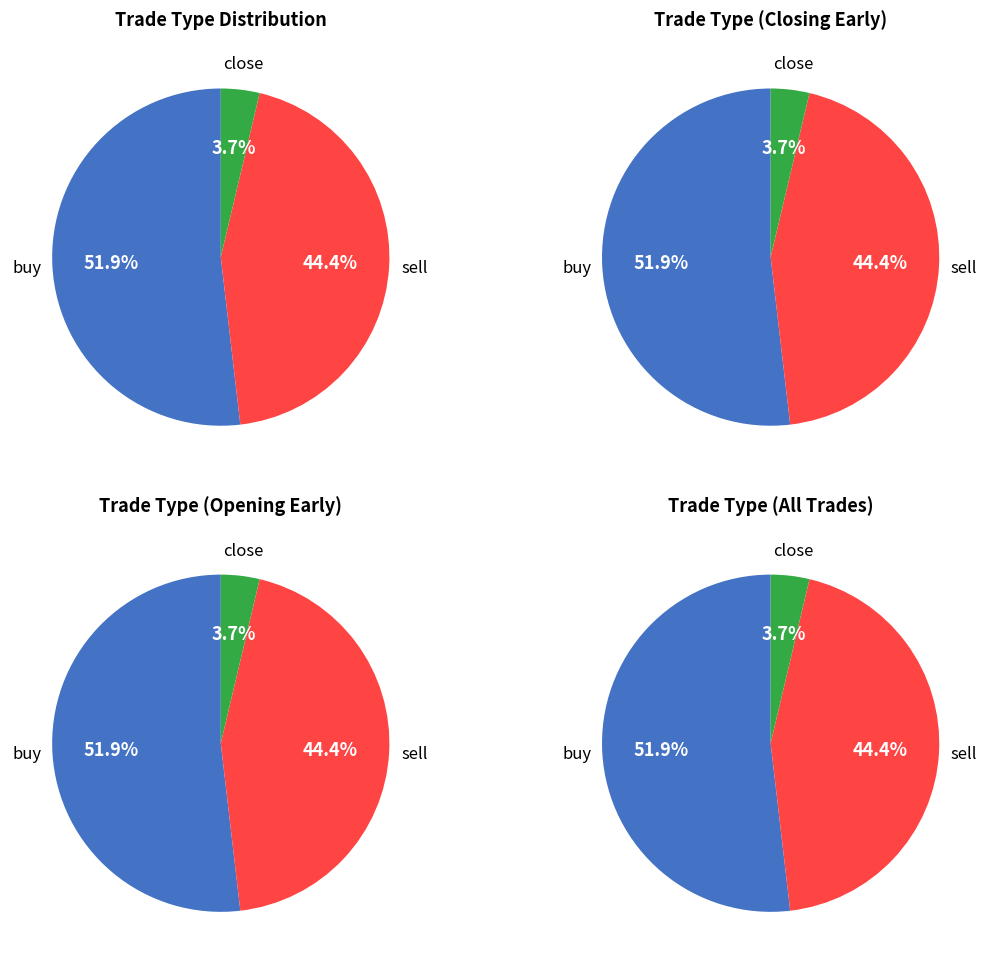

Which has a higher value, buy or close?

buy